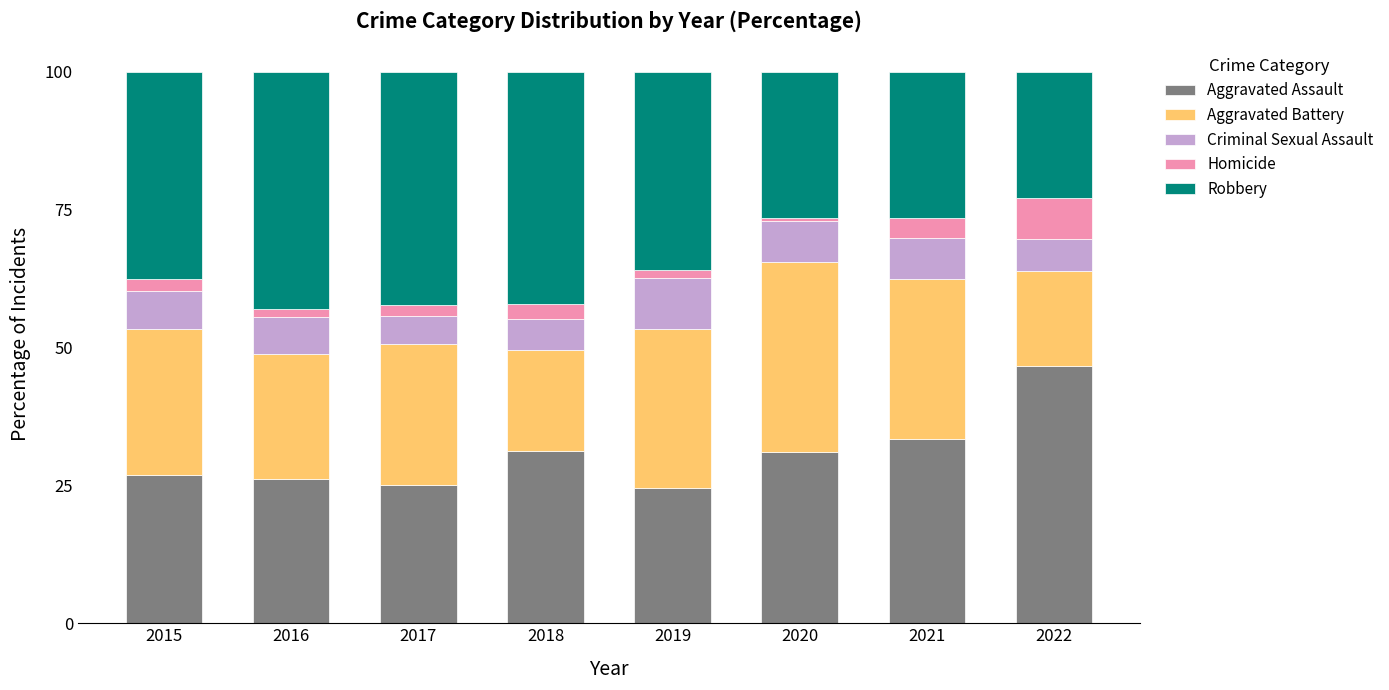

What is the sum of all Aggravated Assault values?

245.0